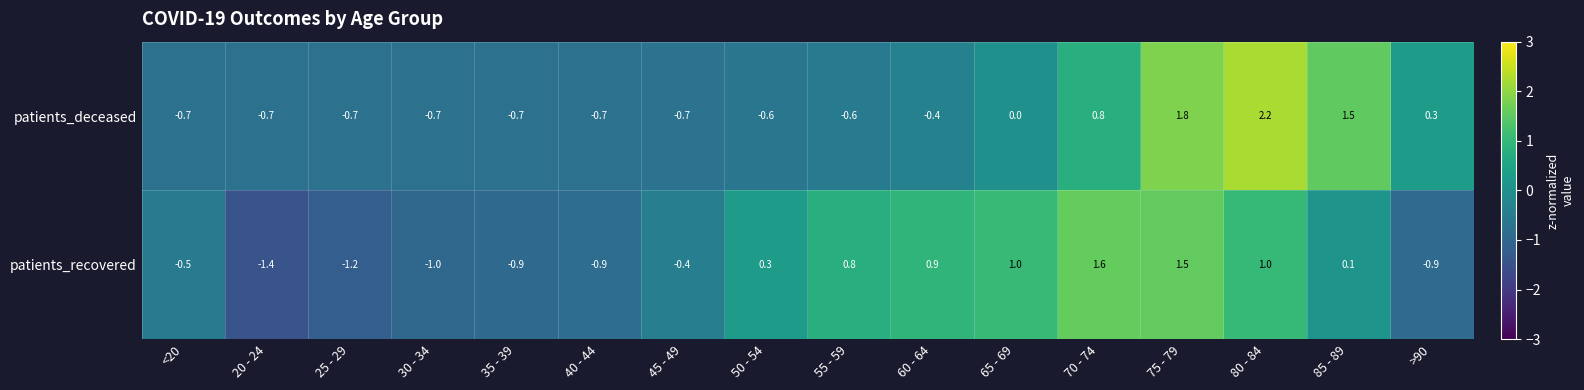

What is the difference between the second highest and second lowest values in the patients_deceased series?

2.5